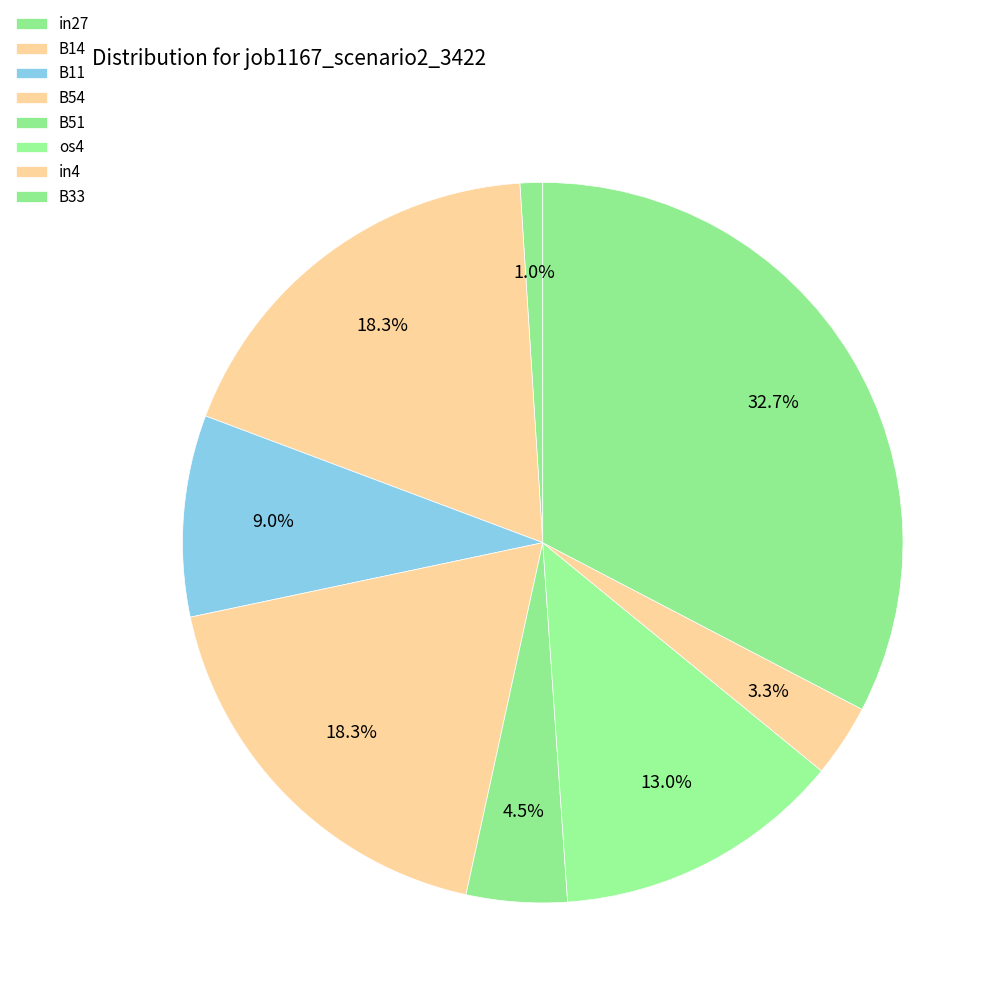

How many segments does this pie chart have?

8